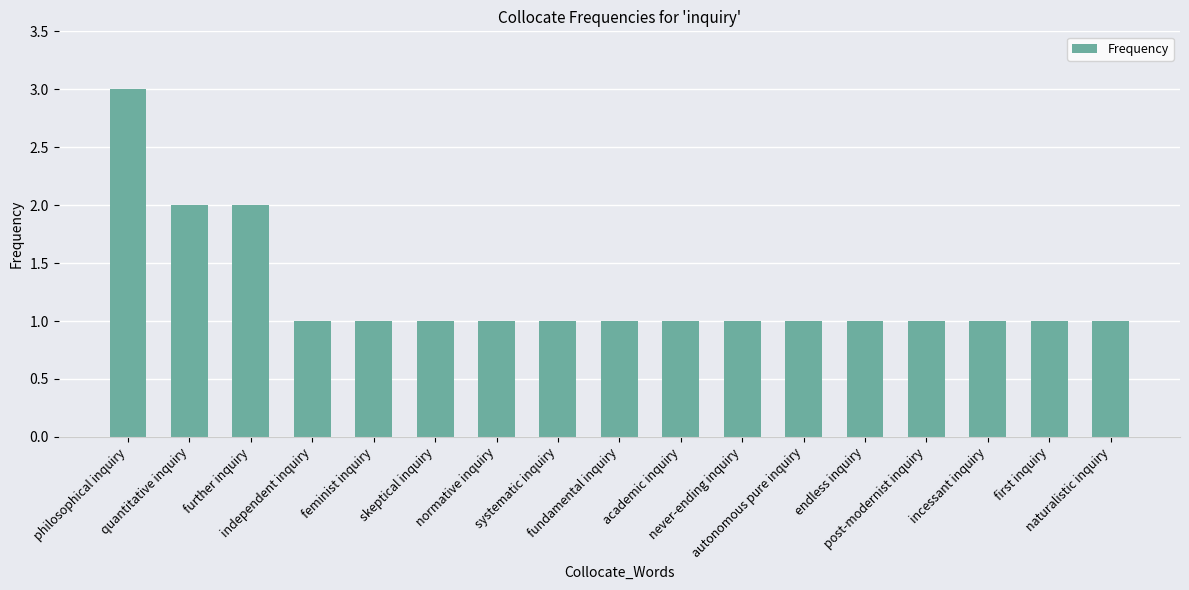

Reading left to right, extract all data points from this chart.

3	2	2	1	1	1	1	1	1	1	1	1	1	1	1	1	1